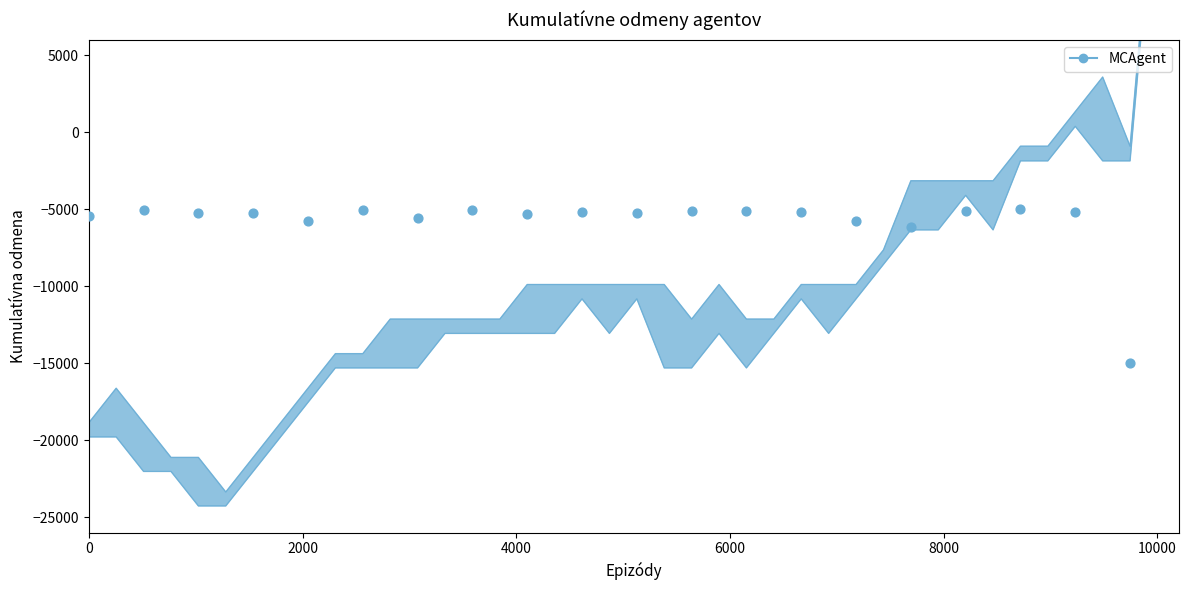

At which category is the sum across all series the highest?

10000